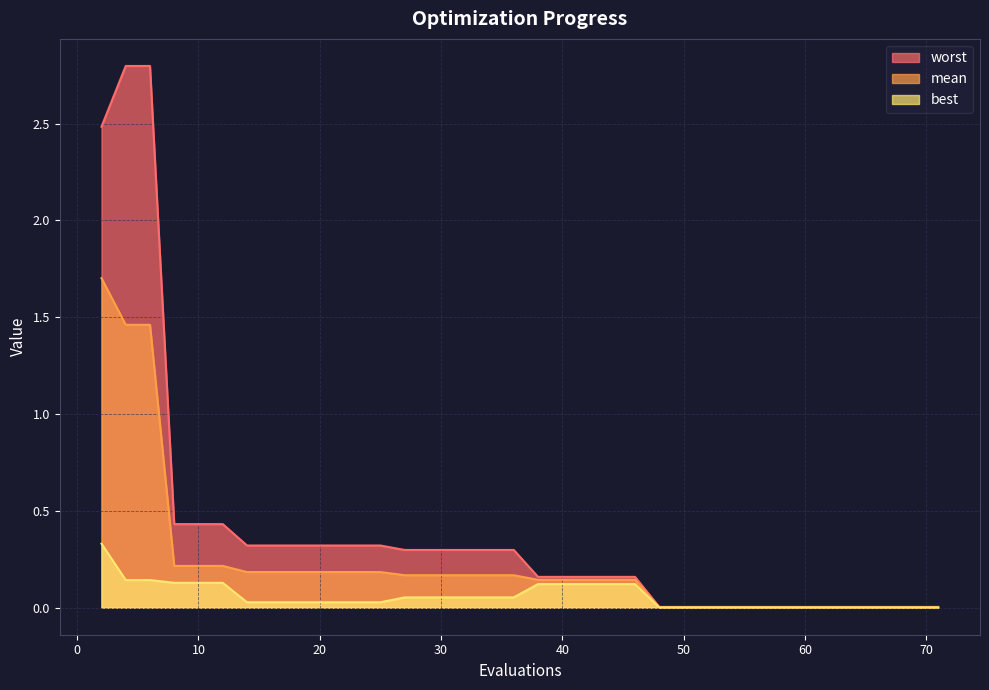

How many distinct data groups are displayed?

3